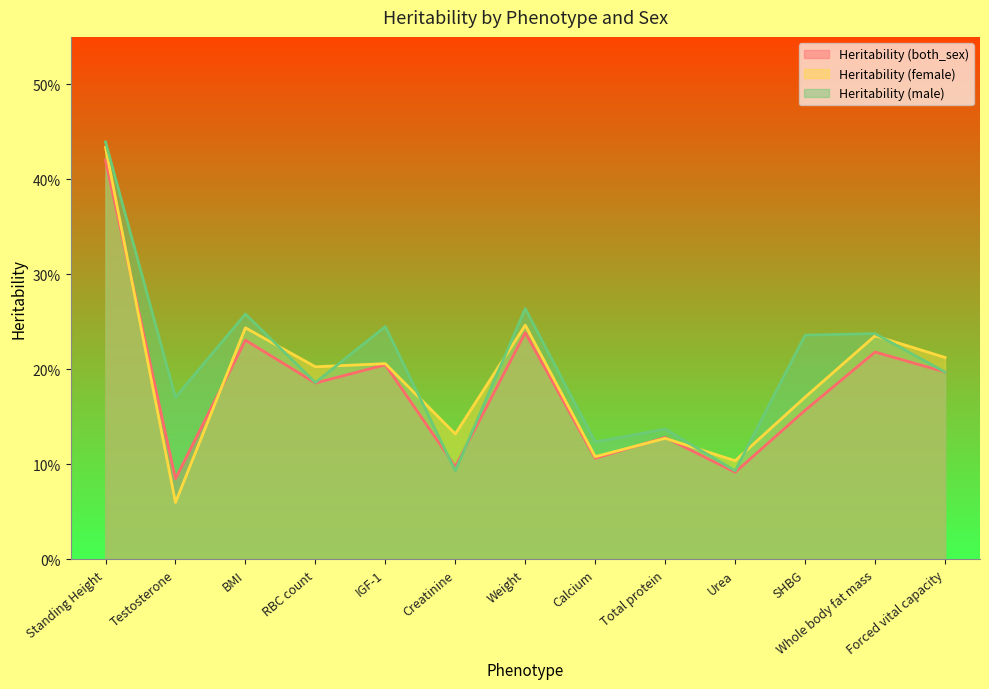

What is the label of the 7th point from the left?

Weight